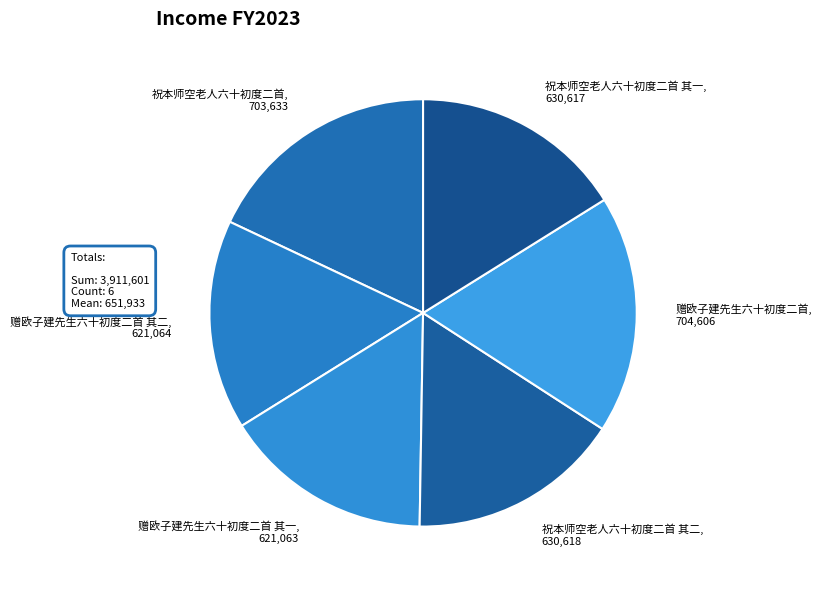

Is there any slice that represents more than half of the pie?

No